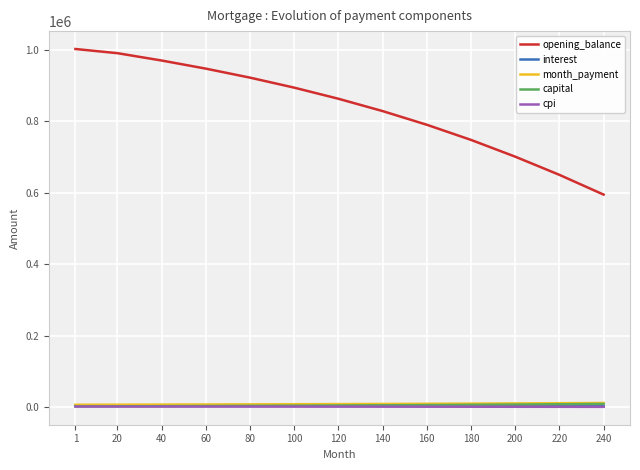

Which series has the largest range (max minus min)?

opening_balance